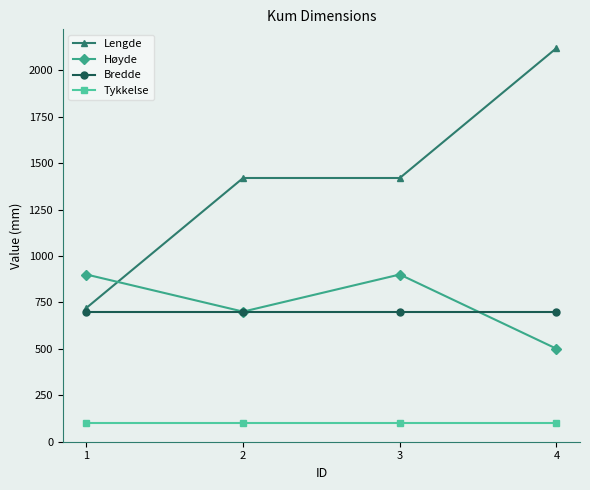

How many lines are shown in the chart?

4